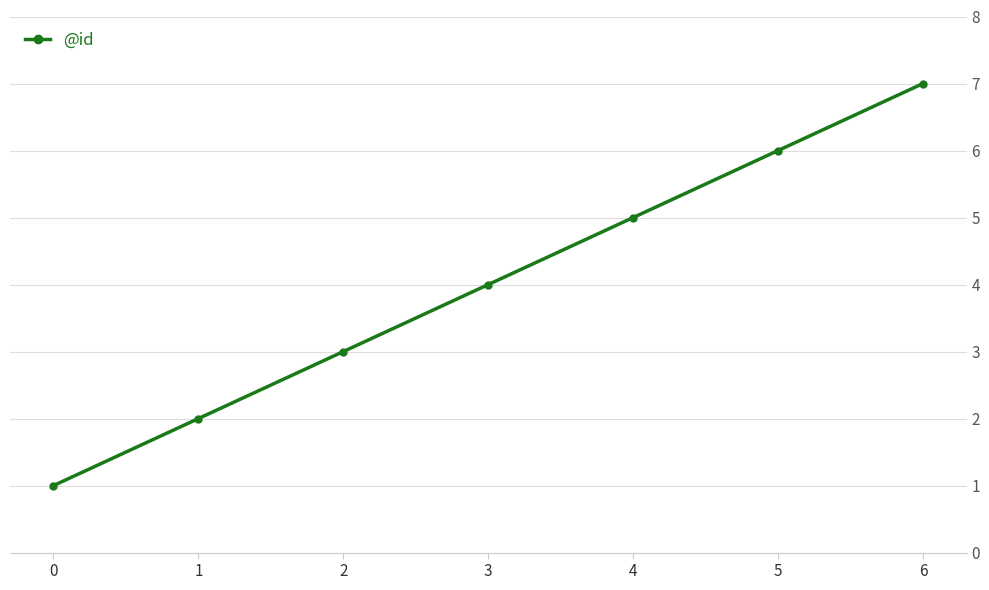

The chart shows a value of 7 at 6. True or false?

True